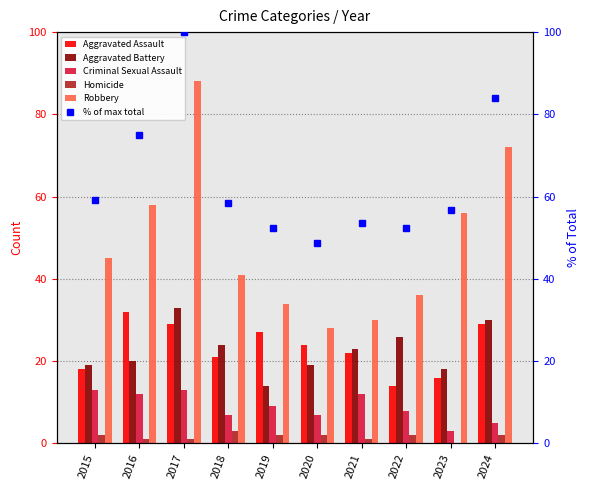

What is the average value of the Homicide series?

2